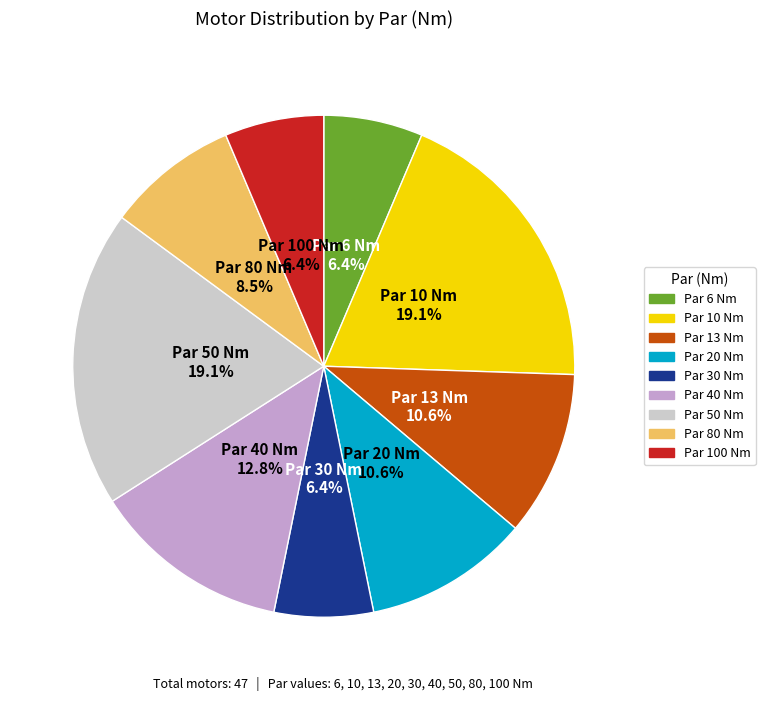

Does any single category account for the majority?

No